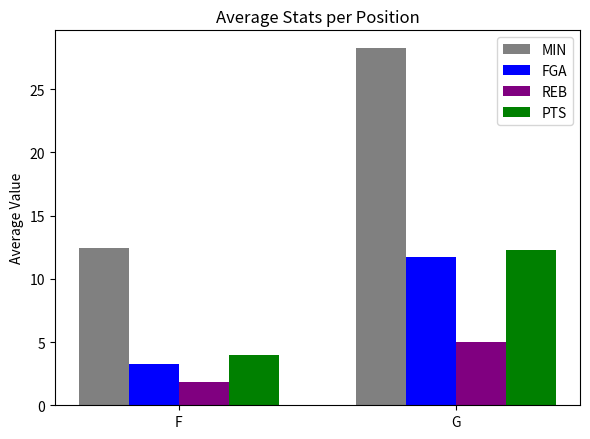

What is the difference between the maximum and minimum values in the REB series?

3.1